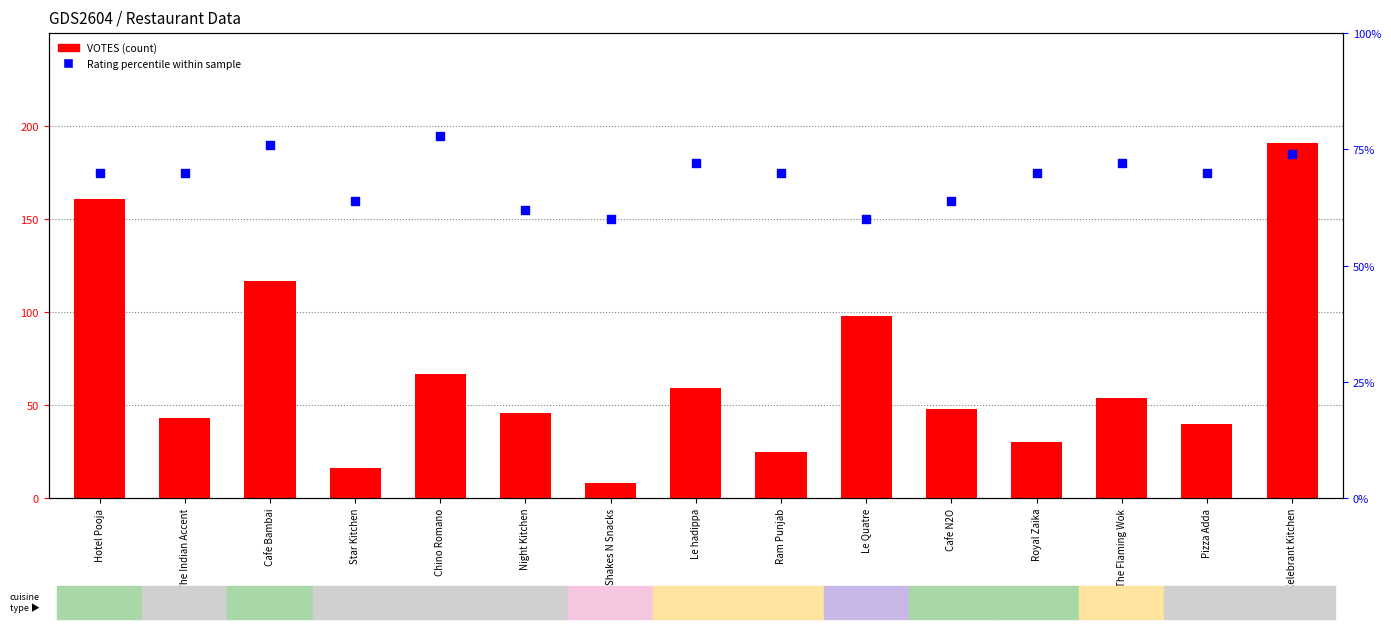

Which series has the widest spread of Y values?

VOTES